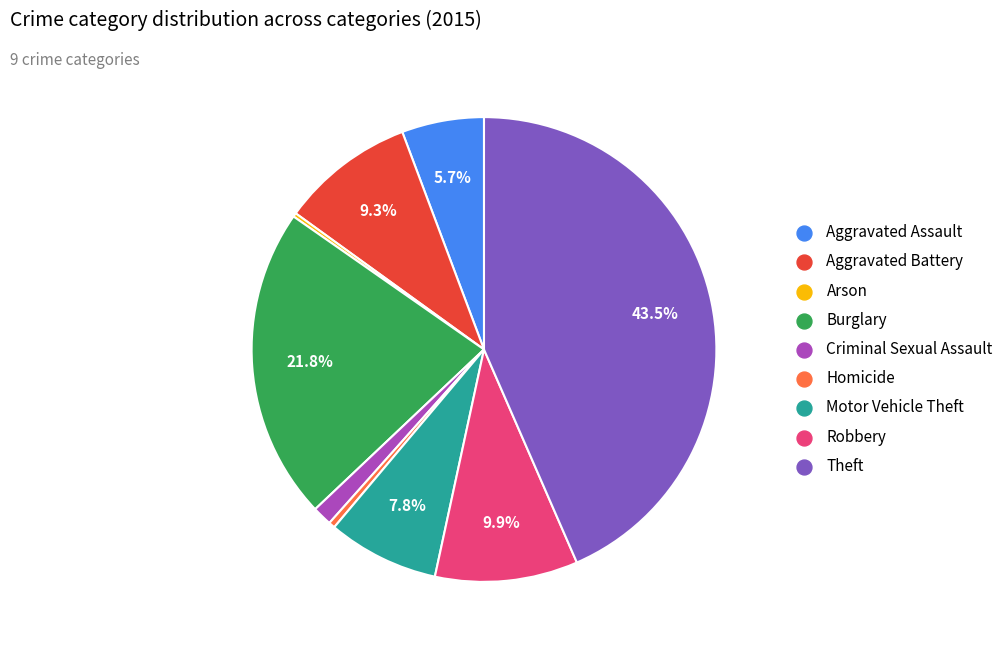

To the nearest percent, what is the average slice percentage?

11%